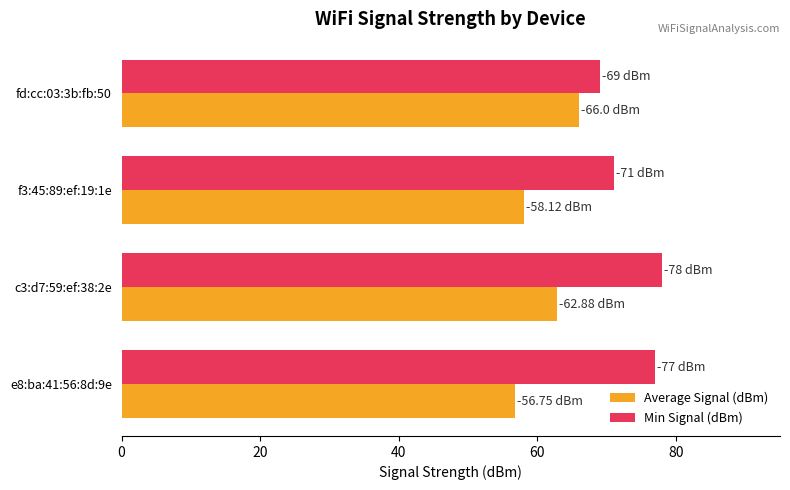

At which category is the sum across all series the highest?

c3:d7:59:ef:38:2e